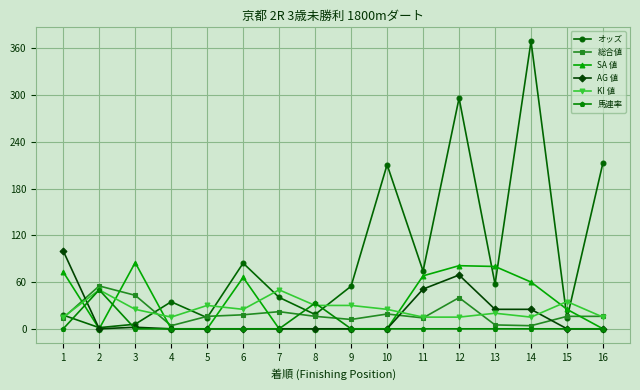

What is the value of the 総合値 point at the 9th from the left?

12.0